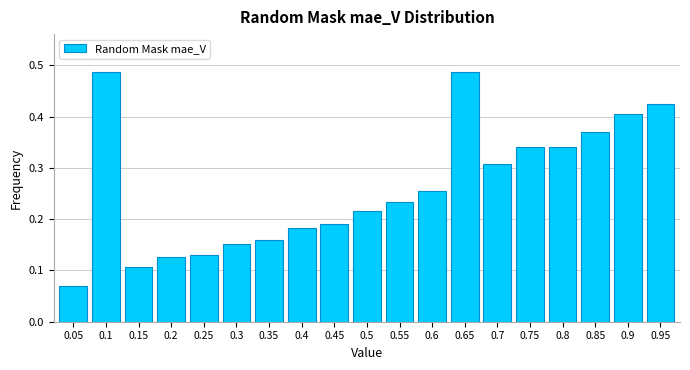

Count the values in the range 0 to 1.

19